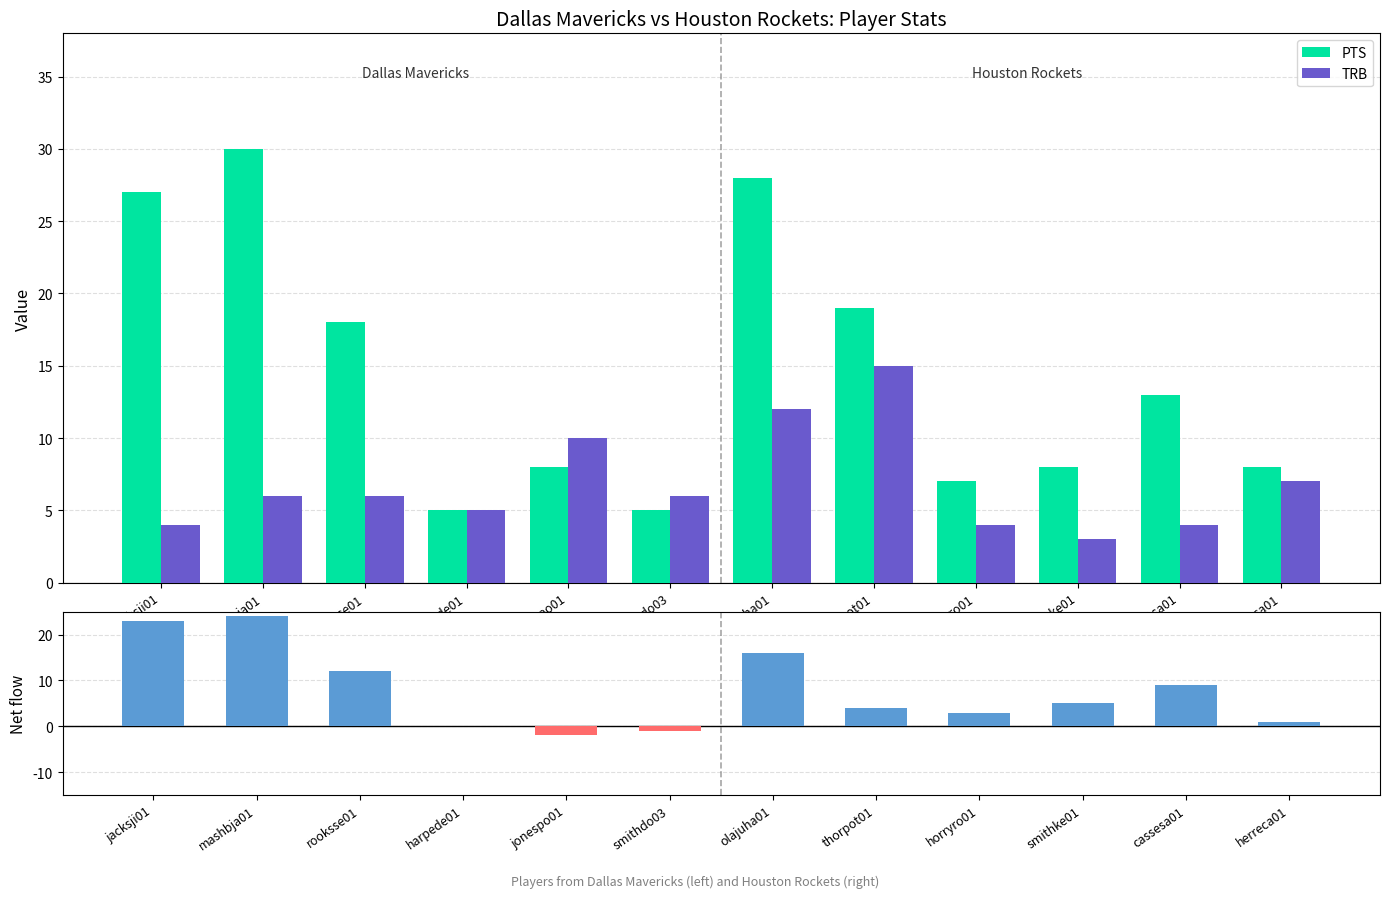

List the series in order of their peak value, lowest first.

TRB, Net (PTS - TRB), PTS